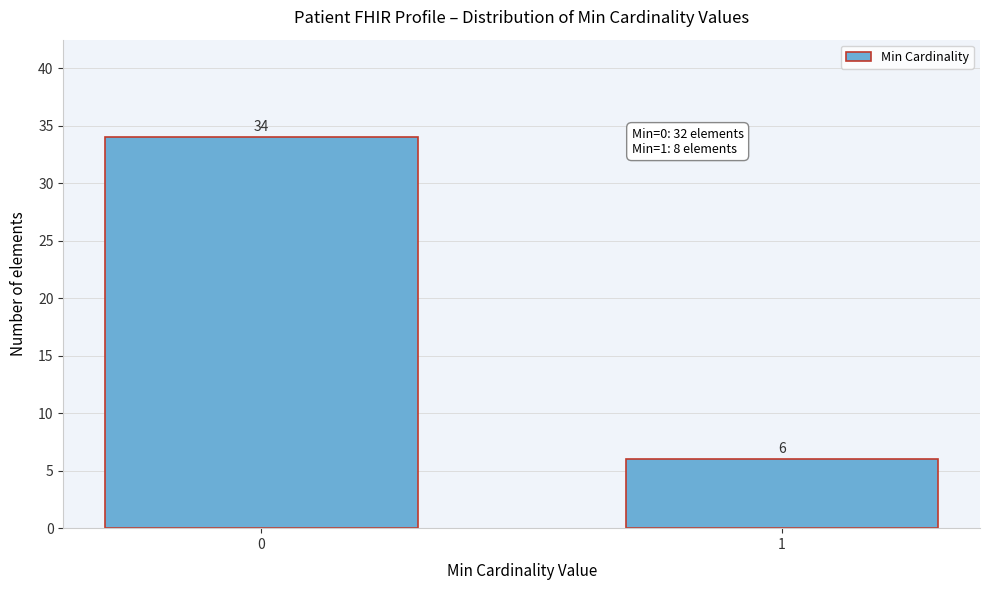

Reading left to right, transcribe all the data shown in this chart.

0=34	1=6